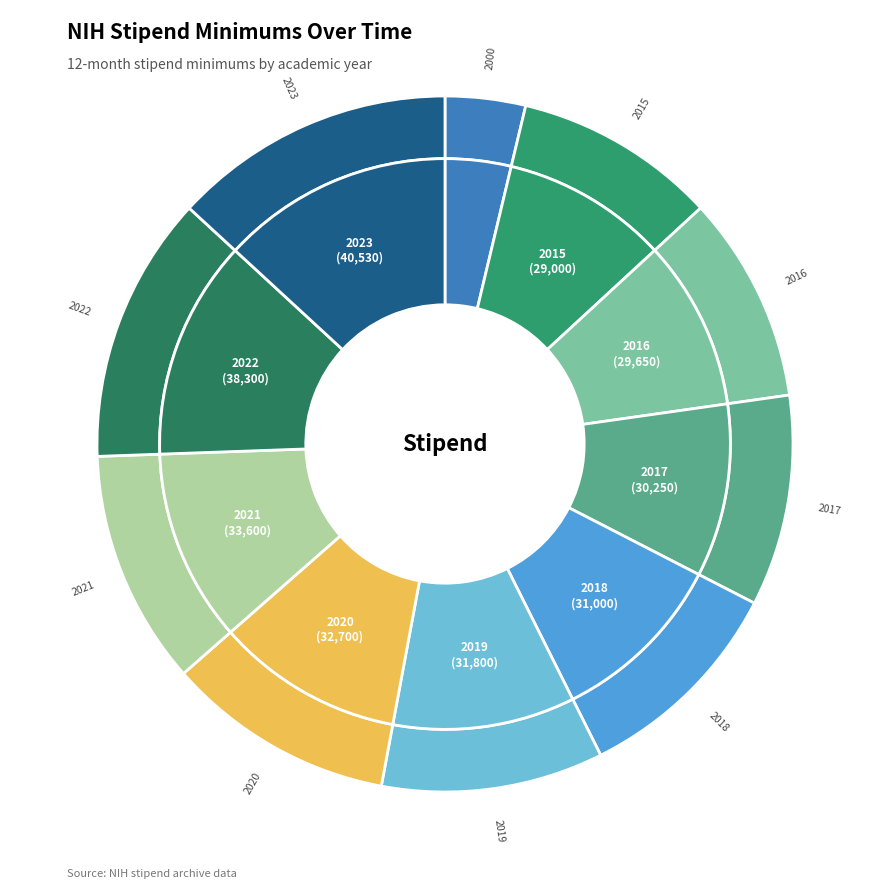

Does any single category account for the majority?

No